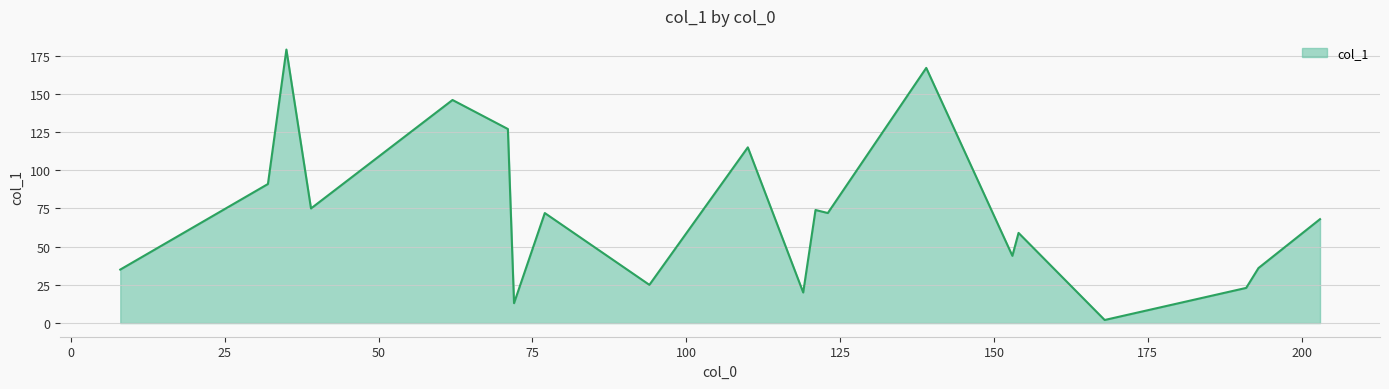

True or false: there are more than 1 points higher than both neighbors.

True